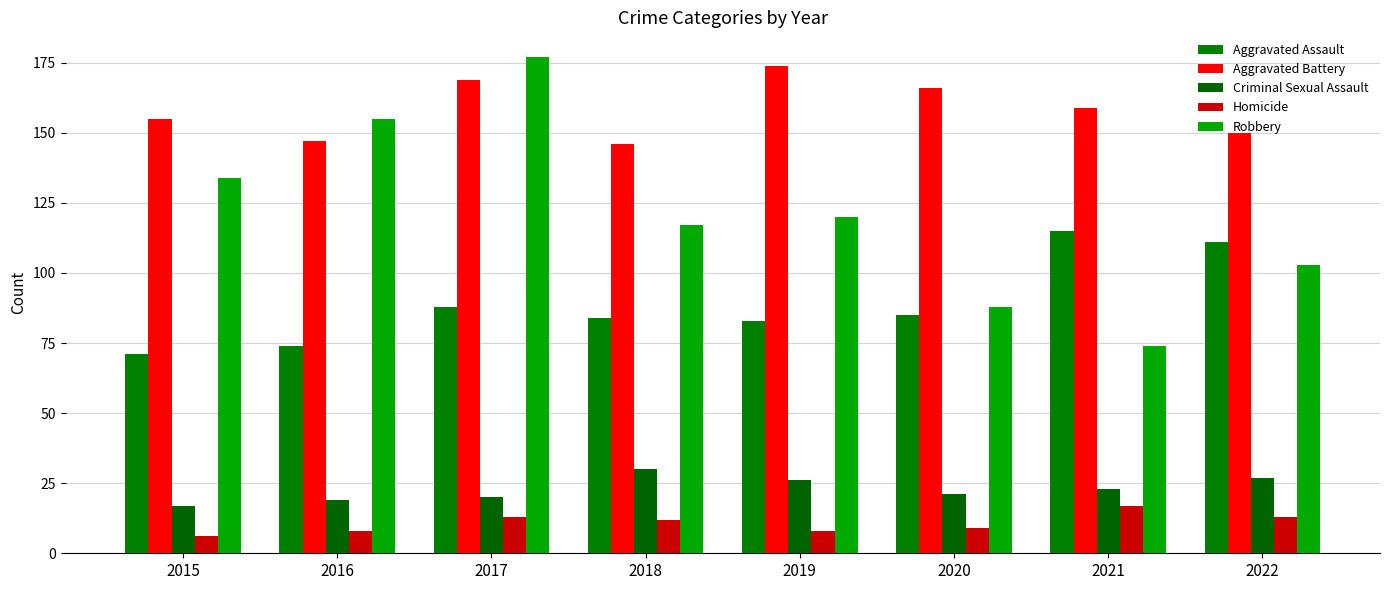

Is the value of Aggravated Assault at 2017 greater than the value of Aggravated Battery at 2022?

No